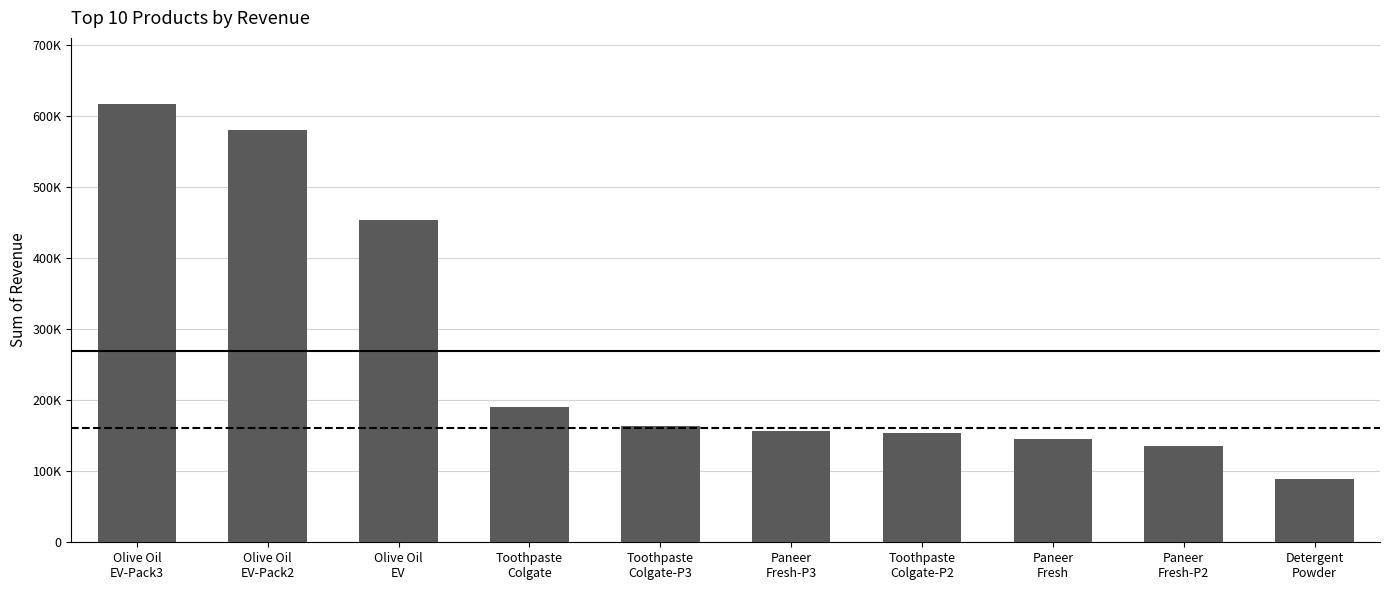

What is the sum of the values at Paneer
Fresh-P3 and Olive Oil
EV-Pack2?

737429.6